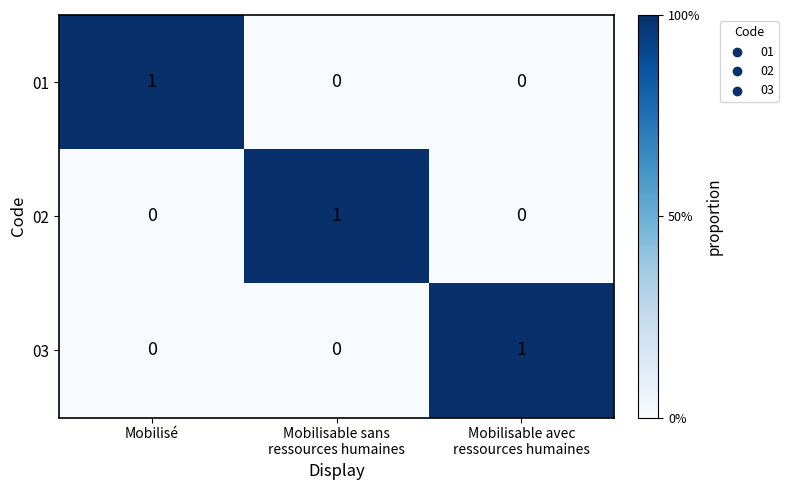

How many 01 values are between 0 and 1?

3